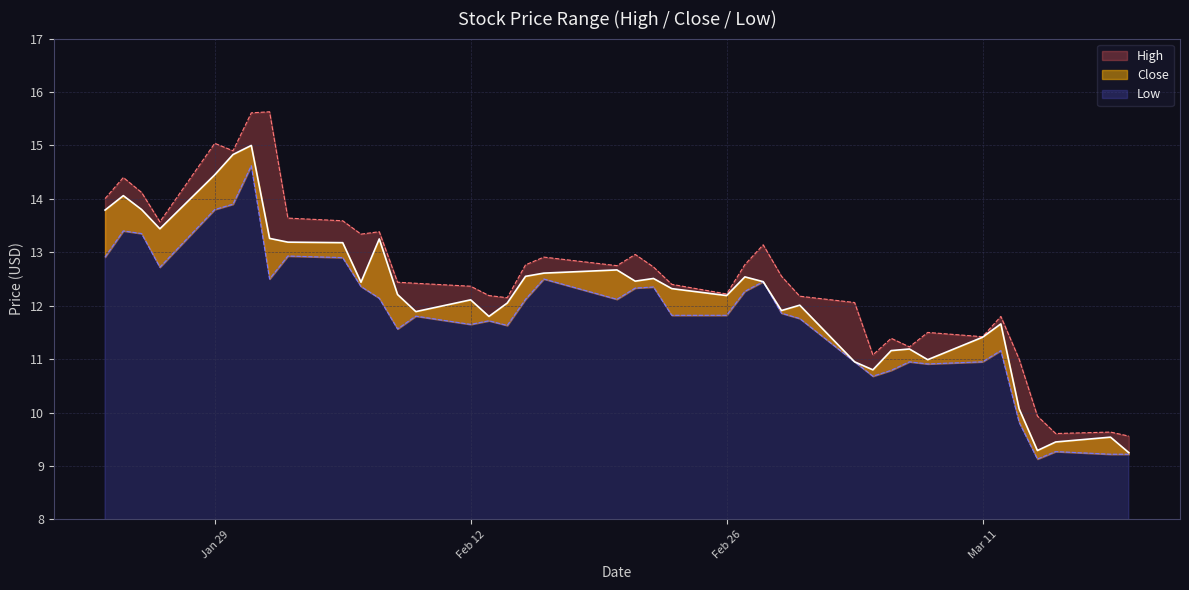

Reading left to right, what are all the values shown in this chart?

High: 14.0	14.4	14.1	13.6	15.0	14.9	15.6	15.6	13.6	13.6	13.3	13.4	12.4	12.4	12.4	12.2	12.1	12.8	12.9	12.8	13.0	12.7	12.4	12.2	12.8	13.1	12.6	12.2	12.1	11.1	11.4	11.2	11.5	11.4	11.8	11.0	9.9	9.6	9.6	9.6
Close: 13.8	14.1	13.8	13.4	14.4	14.8	15.0	13.3	13.2	13.2	12.4	13.2	12.2	11.9	12.1	11.8	12.1	12.6	12.6	12.7	12.5	12.5	12.3	12.2	12.5	12.4	11.9	12.0	10.9	10.8	11.2	11.2	11.0	11.4	11.7	10.1	9.3	9.4	9.5	9.2
Low: 12.9	13.4	13.4	12.7	13.8	13.9	14.6	12.5	12.9	12.9	12.4	12.1	11.6	11.8	11.6	11.7	11.6	12.1	12.5	12.1	12.3	12.4	11.8	11.8	12.3	12.4	11.9	11.8	10.9	10.7	10.8	10.9	10.9	10.9	11.2	9.8	9.1	9.3	9.2	9.2